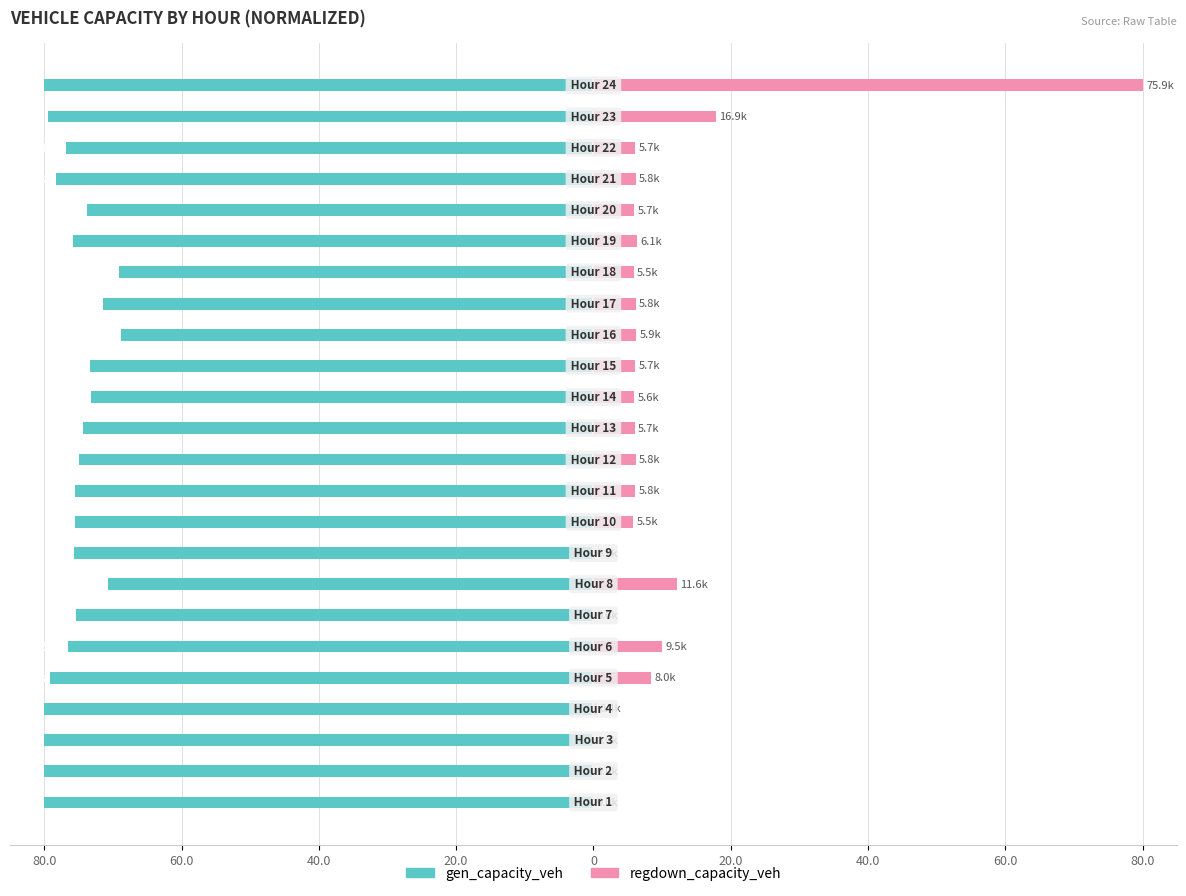

The gen_capacity_veh series shows -27.8 at 40.0. True or false?

False